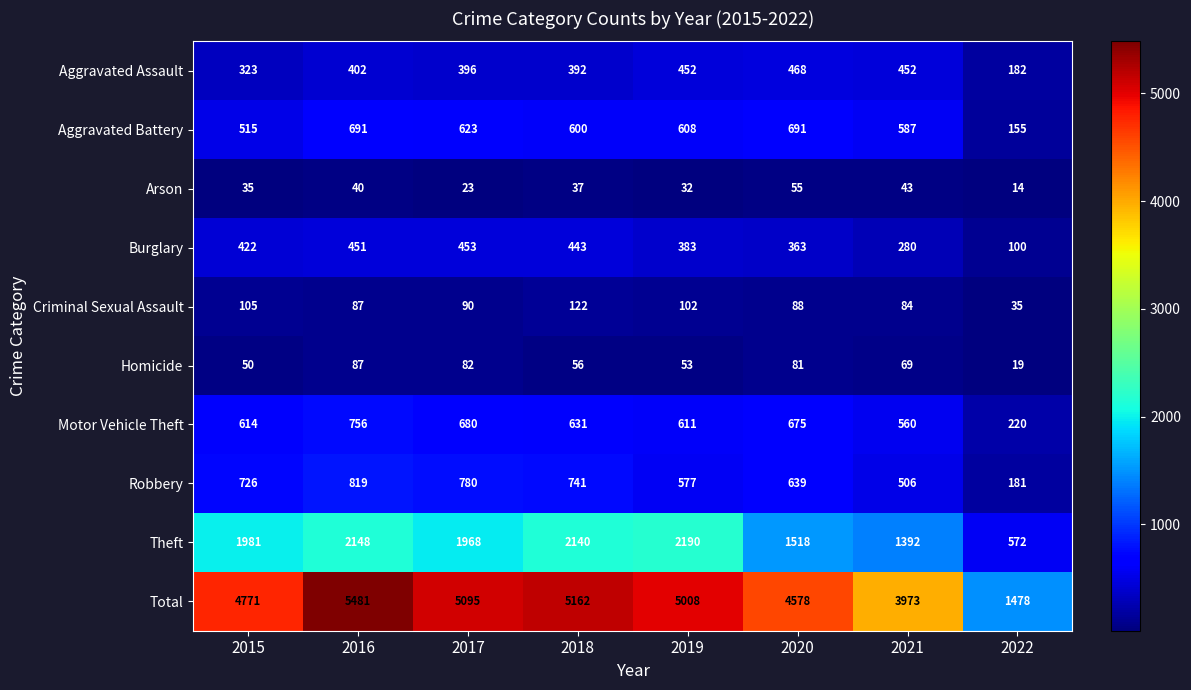

What is the difference between the second highest and second lowest values in the Total series?

1189